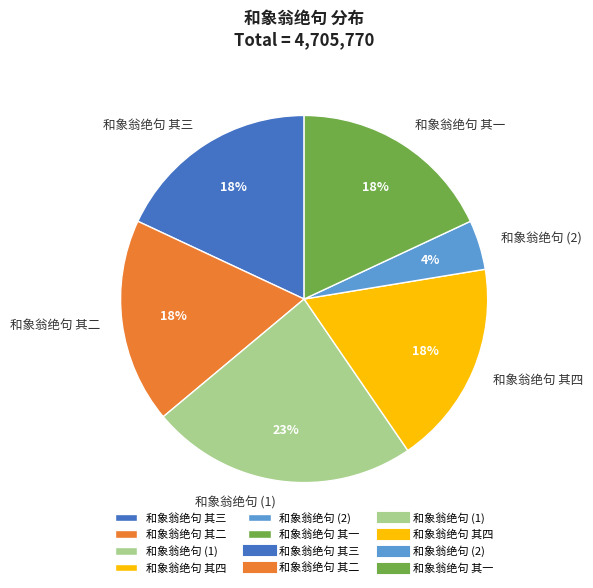

To the nearest percent, what percentage of the pie is 和象翁绝句 其四?

18%